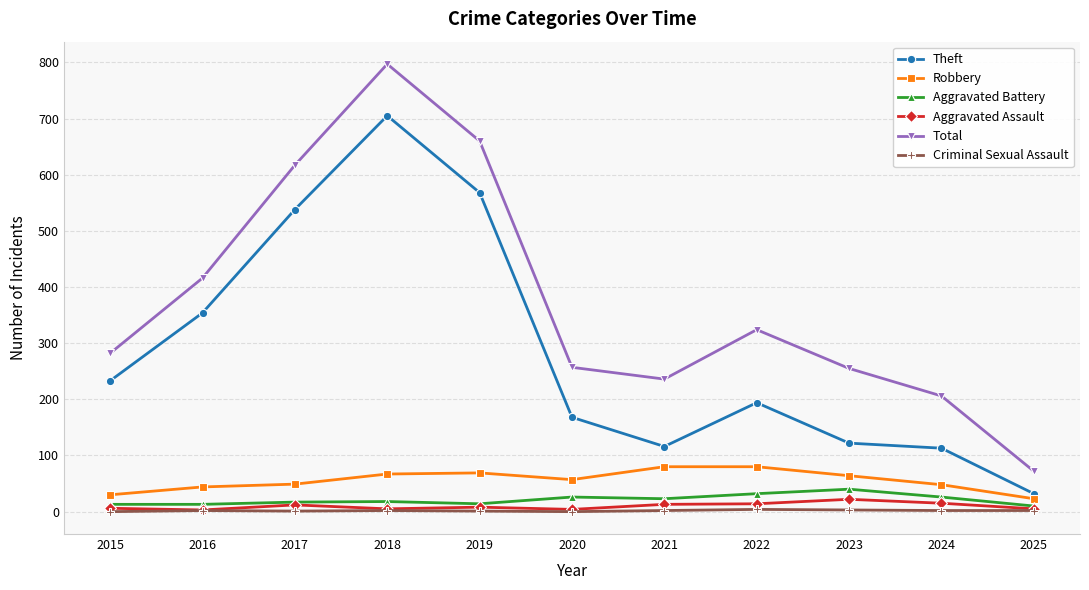

At which category does Total reach its first local peak?

2018